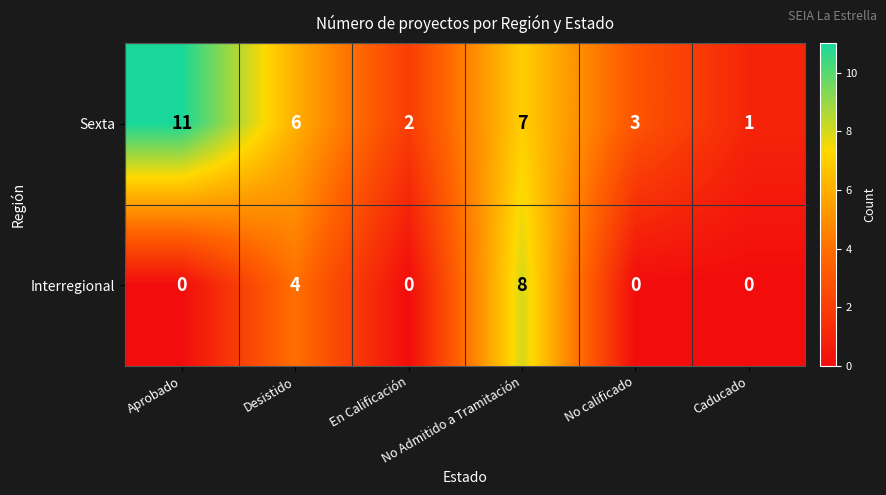

What is the average value of the Sexta series?

5